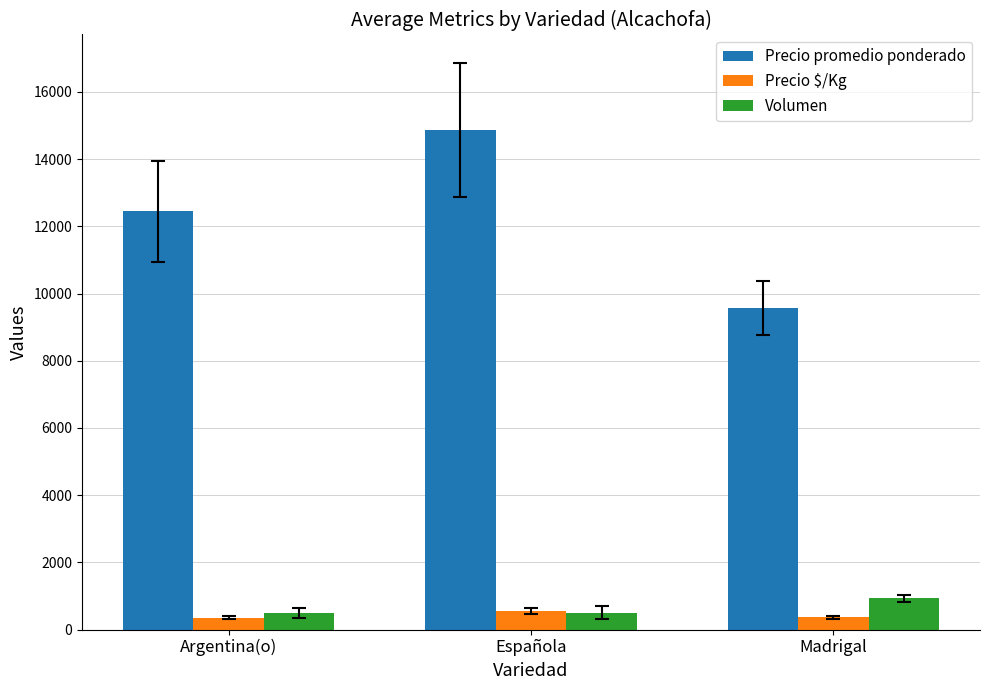

What is the maximum value shown in the chart?

14867